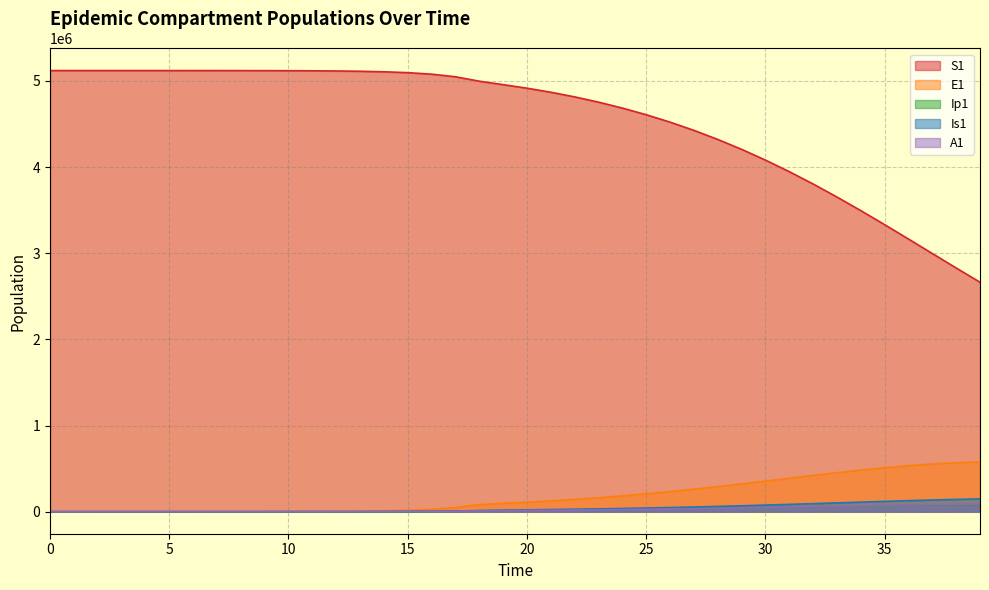

True or false: S1 has a value of 2279887.9 at 28.

False